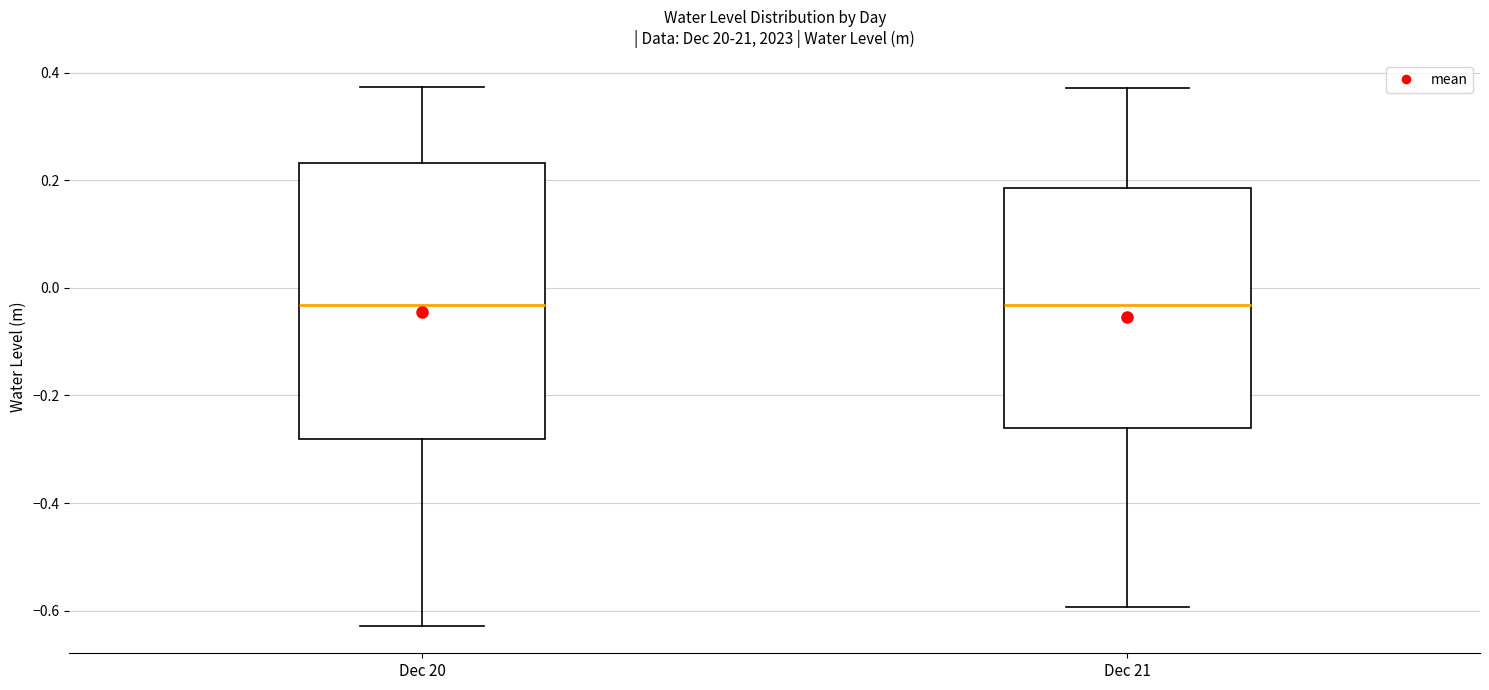

Reading left to right, transcribe this box plot: for each box, give where its median line is, the range the box spans, and where its two whiskers end, as read against the y-axis. The values are not printed on the chart, so give them approximately, as read against the axis.

Dec 20: median -0.04, box -0.28 to 0.24, whiskers -0.62 to 0.38
Dec 21: median -0.04, box -0.26 to 0.18, whiskers -0.60 to 0.38